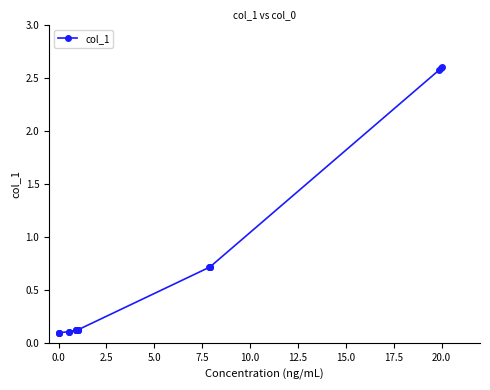

Reading right to left, what are all the values shown in this chart?

2.6	2.6	2.6	0.7	0.7	0.7	0.7	0.1	0.1	0.1	0.1	0.1	0.1	0.1	0.1	0.1	0.1	0.1	0.1	0.1	0.1	0.1	0.1	0.1	0.1	0.1	0.1